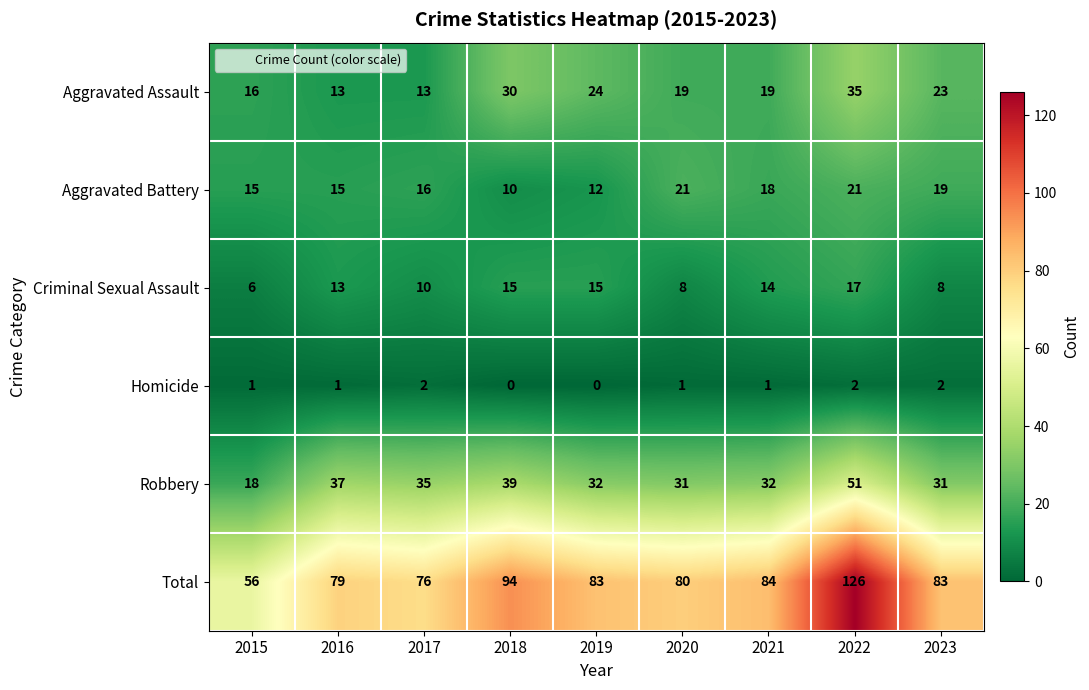

What is the approximate value of Aggravated Assault at 2019, to the nearest 5?

25